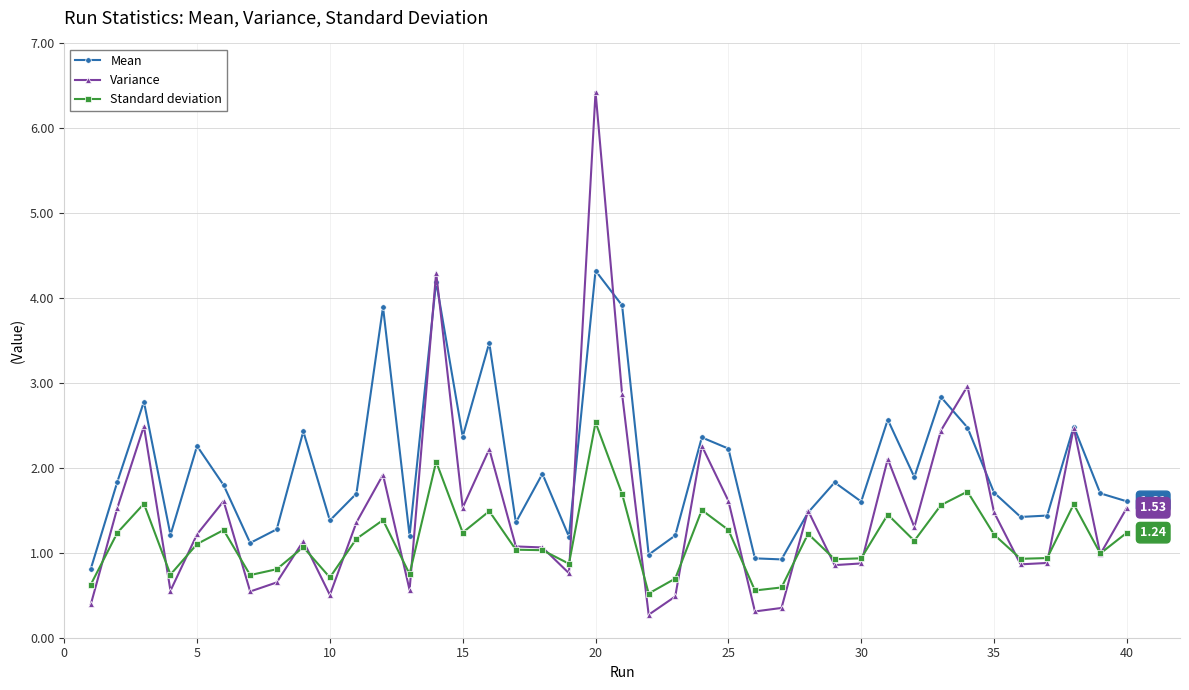

Which series has the largest total across all categories?

Mean